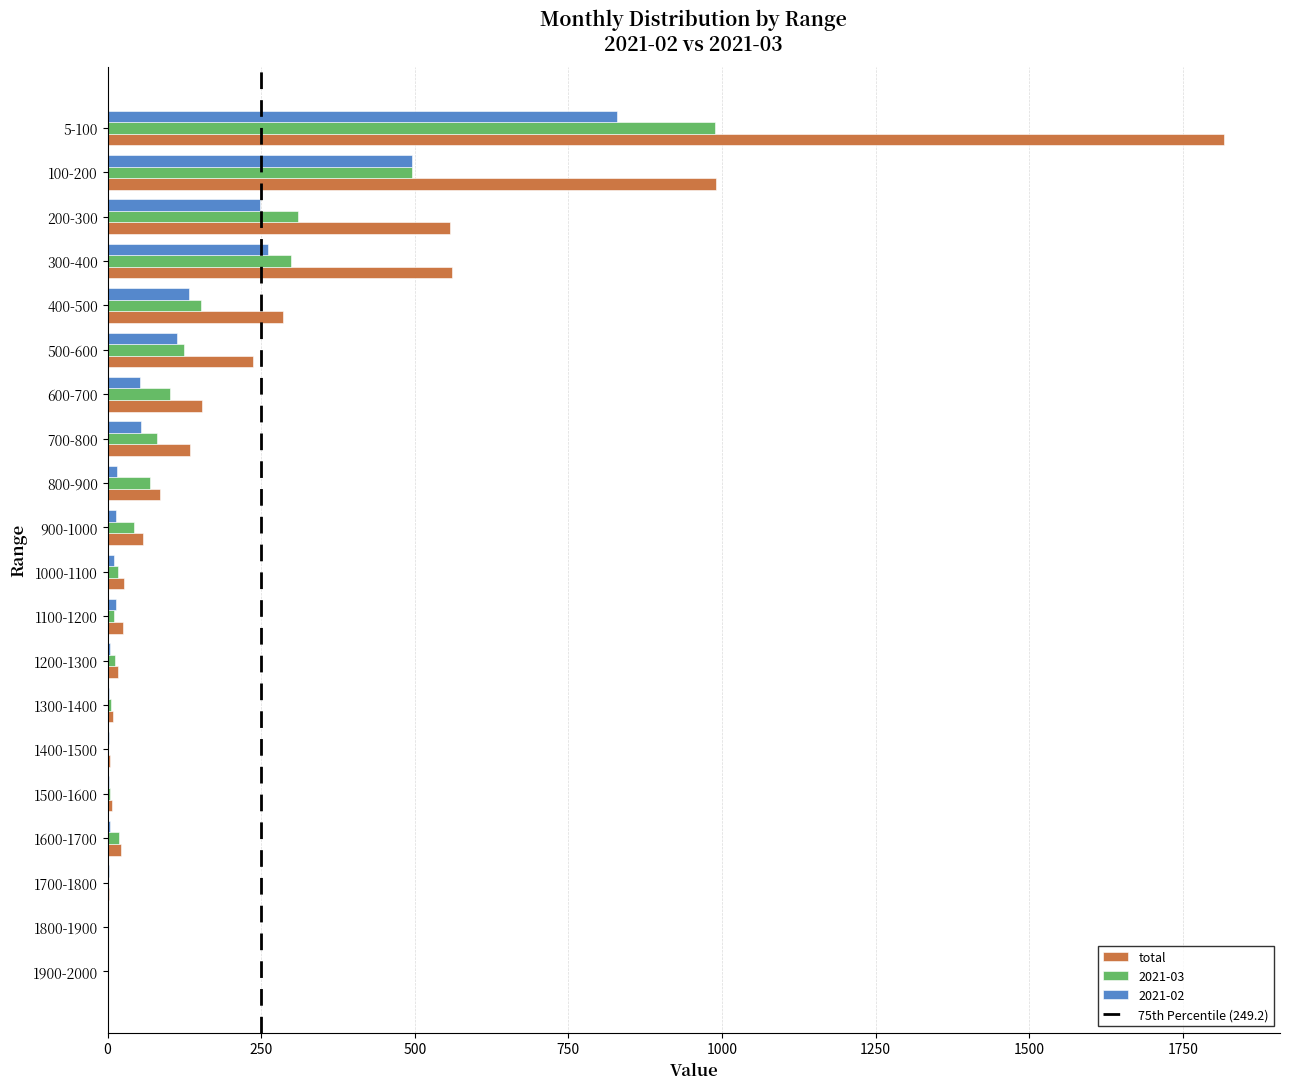

Is it true that 2021-02 equals 2.6 at 1400-1500?

True